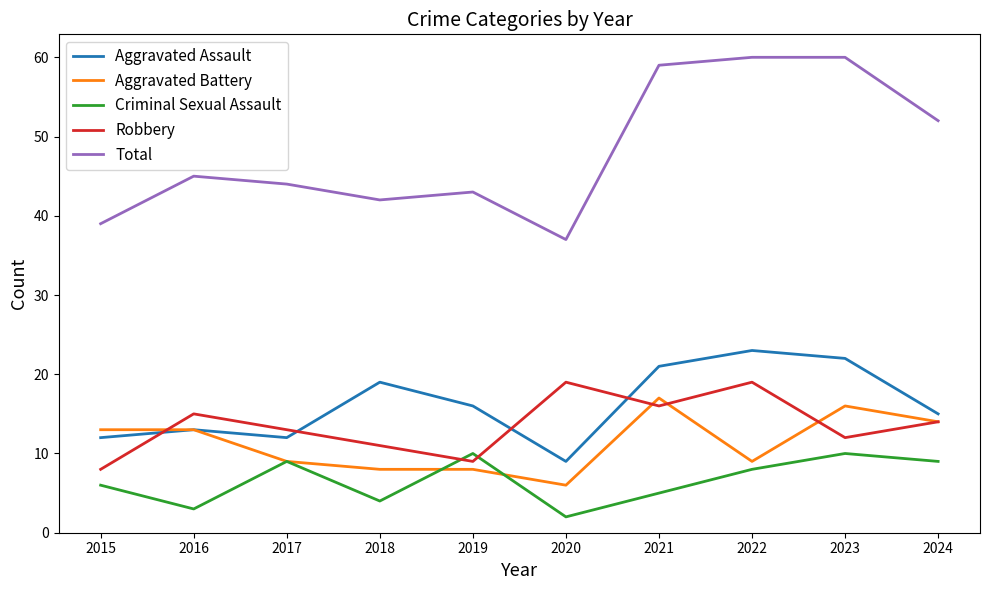

What is the minimum value for Aggravated Battery?

6